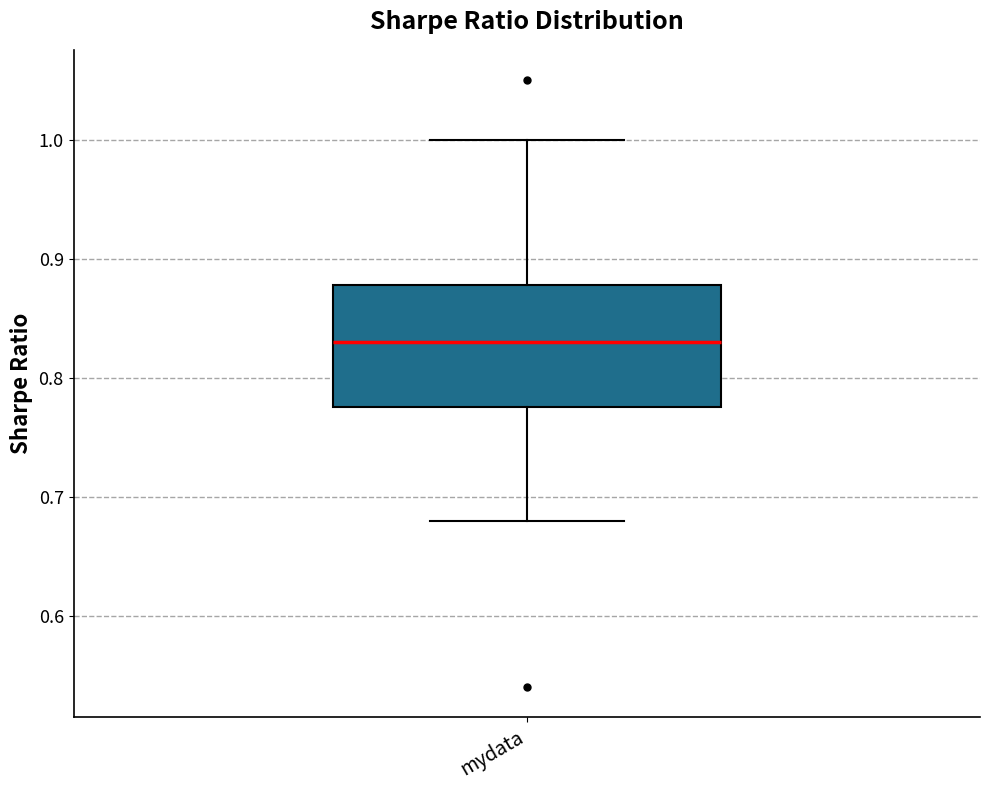

Read this box plot against the y-axis: the position of the median line, the range covered by the box, and the ends of both whiskers. The values are not printed on the chart, so give them approximately, as read against the axis.

median 0.83, box 0.78 to 0.88, whiskers 0.68 to 1.00